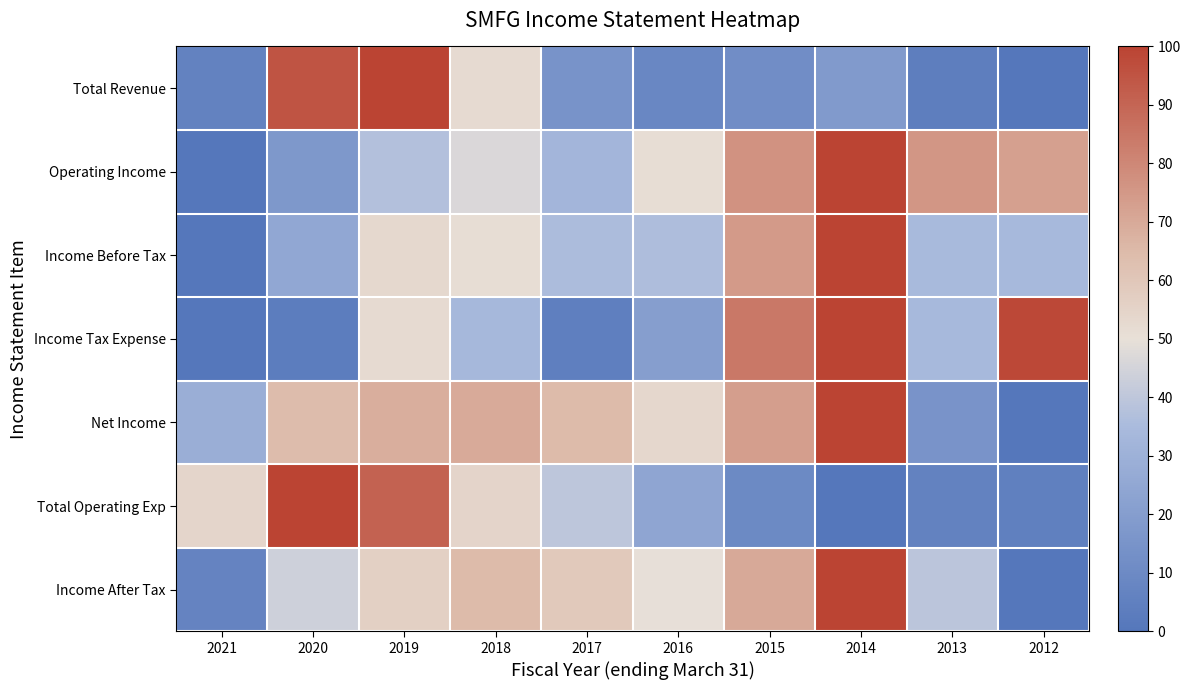

Which series has the largest total across all categories?

Net Income